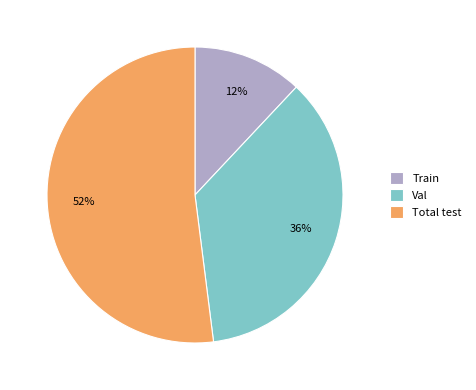

Between Total test and Val, which is larger?

Total test